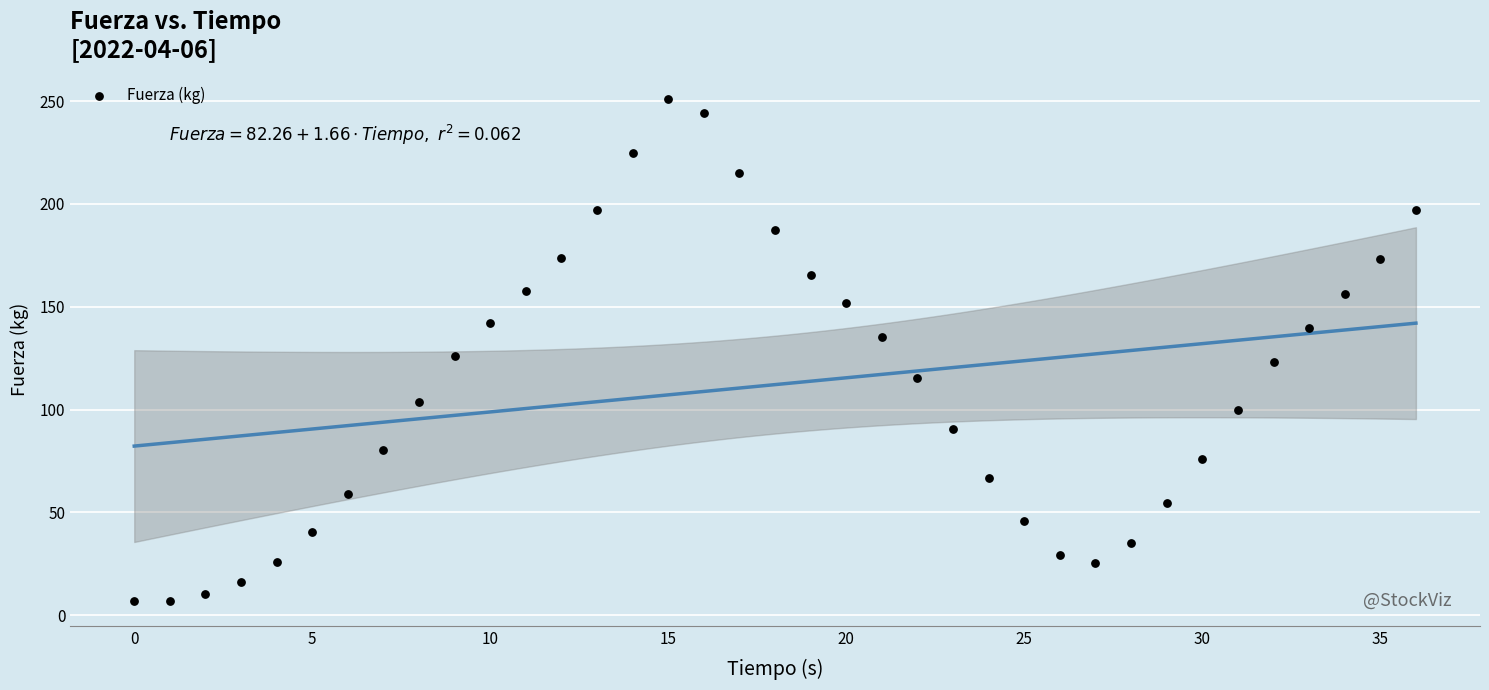

What Y value in the scatter plot is closest to 129?

126.1